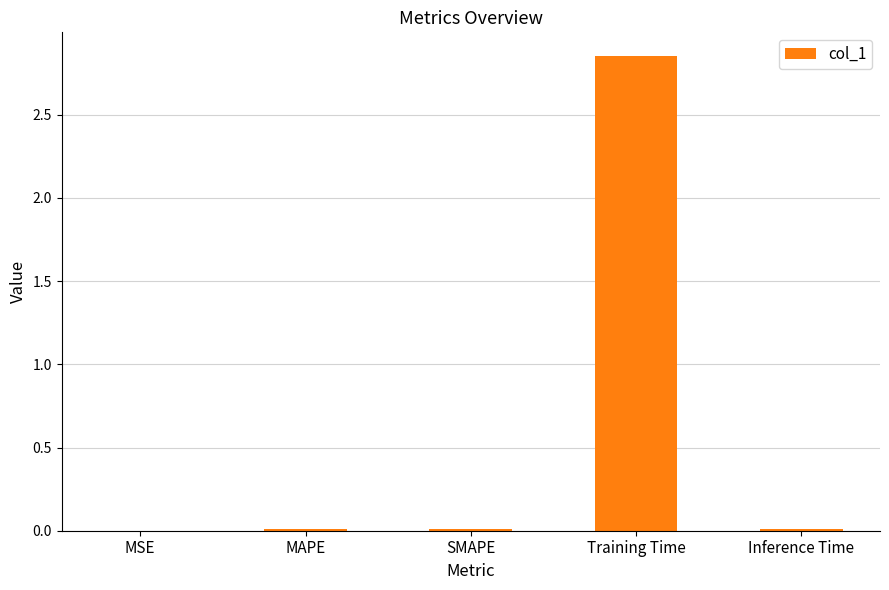

True or false: the data shows 0.0 at Inference Time.

True